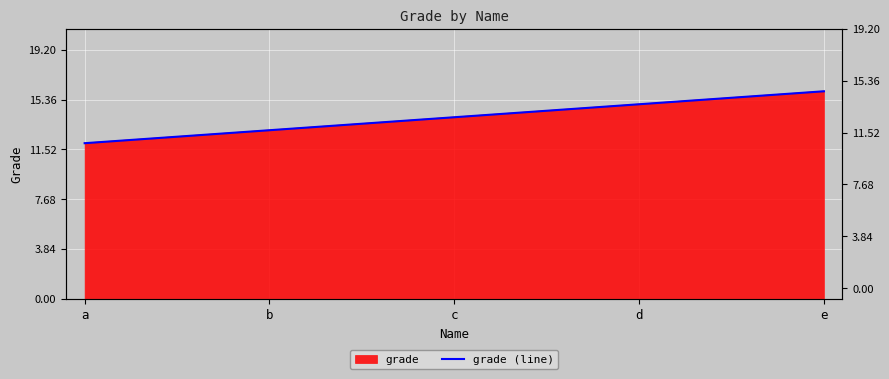

How many data points are above 14?

2